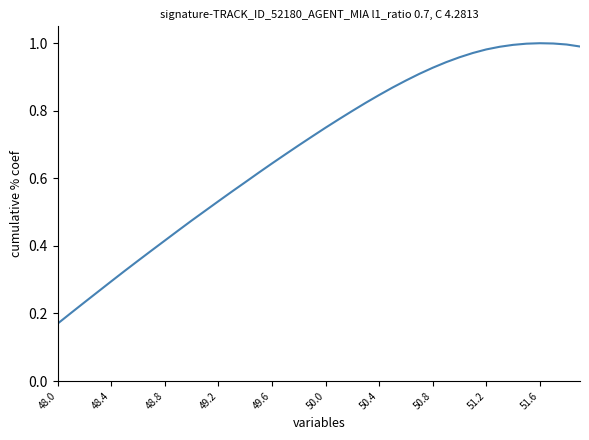

Does the chart have visible grid lines?

No